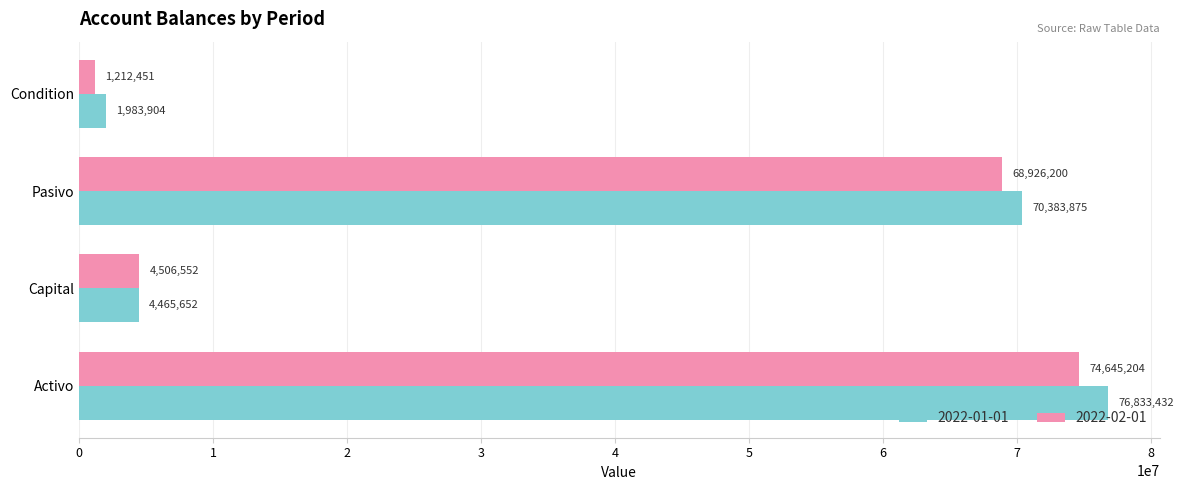

What value does the 2022-01-01 series have at Condition?

1983904.0